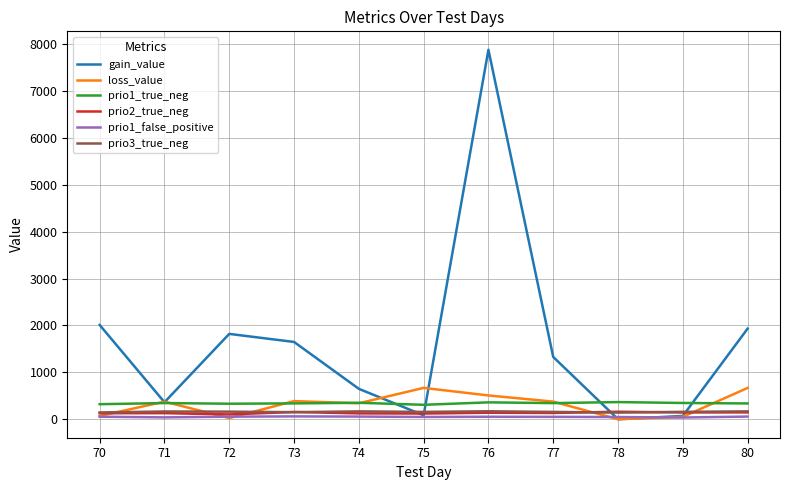

True or false: prio3_true_neg and loss_value intersect in this chart.

True